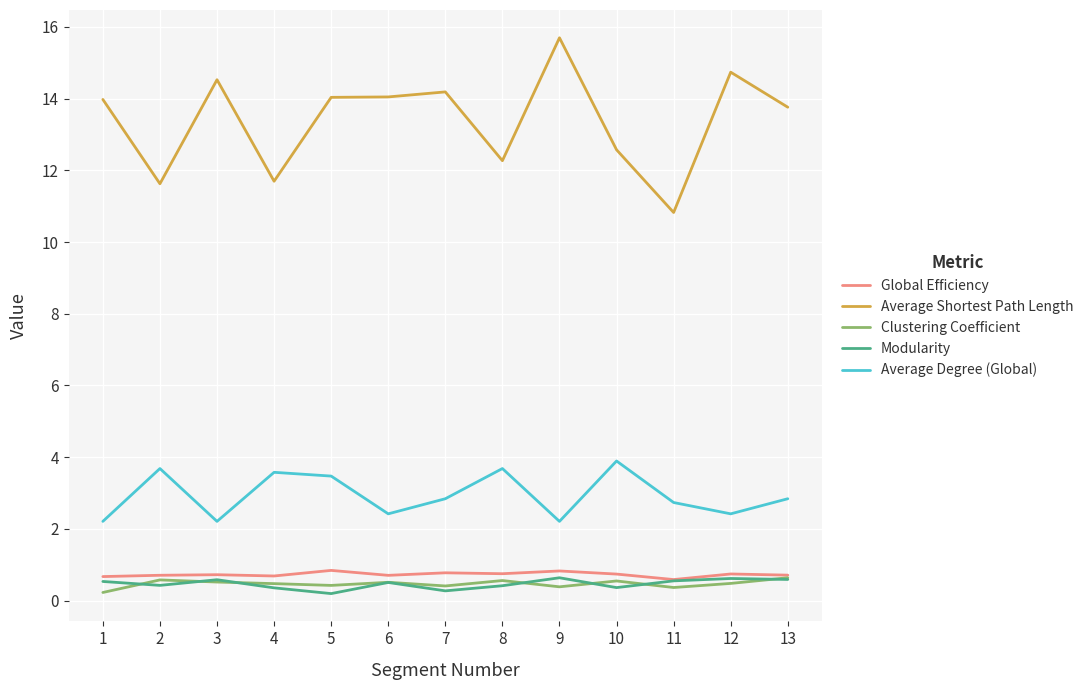

True or false: Average Degree (Global) has a value of 3.7 at 8.

True